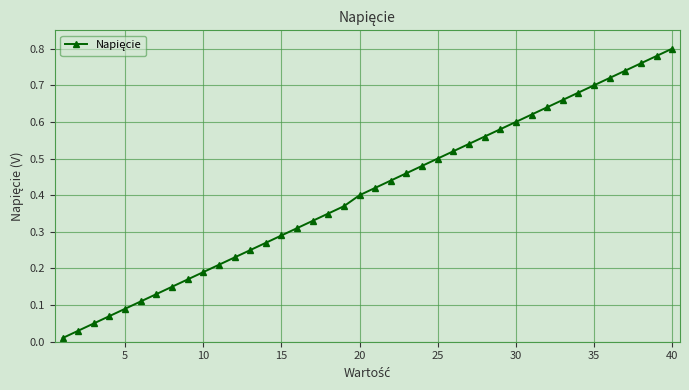

What is the sum of all values?

16.2